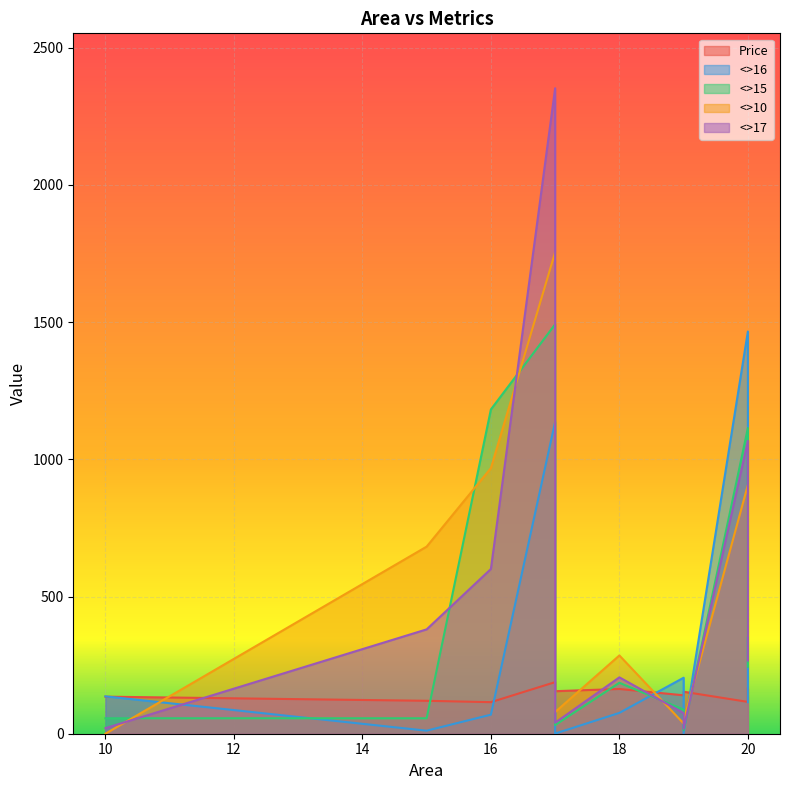

Where is the first local maximum for <>17?

17